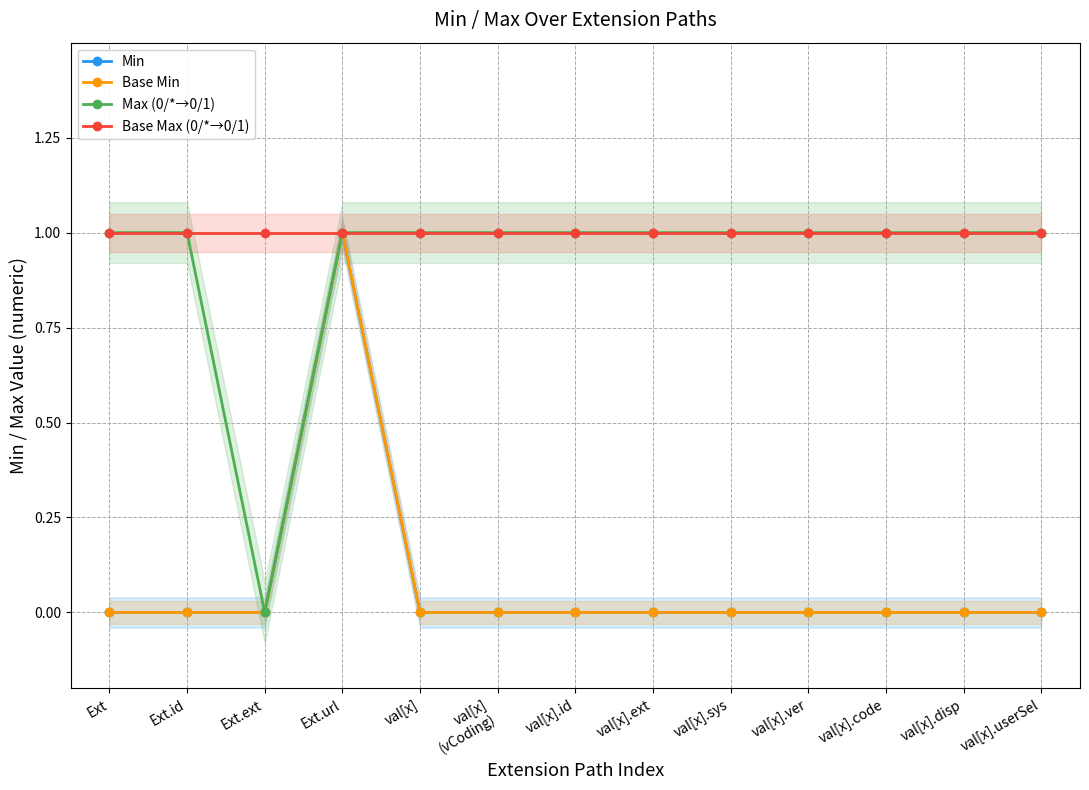

Reading right to left, list all the values displayed in this chart.

Min: val[x].userSel=0	val[x].disp=0	val[x].code=0	val[x].ver=0	val[x].sys=0	val[x].ext=0	val[x].id=0	val[x]
(vCoding)=0	val[x]=0	Ext.url=1	Ext.ext=0	Ext.id=0	Ext=0
Base Min: val[x].userSel=0	val[x].disp=0	val[x].code=0	val[x].ver=0	val[x].sys=0	val[x].ext=0	val[x].id=0	val[x]
(vCoding)=0	val[x]=0	Ext.url=1	Ext.ext=0	Ext.id=0	Ext=0
Max (0/*→0/1): val[x].userSel=1	val[x].disp=1	val[x].code=1	val[x].ver=1	val[x].sys=1	val[x].ext=1	val[x].id=1	val[x]
(vCoding)=1	val[x]=1	Ext.url=1	Ext.ext=0	Ext.id=1	Ext=1
Base Max (0/*→0/1): val[x].userSel=1	val[x].disp=1	val[x].code=1	val[x].ver=1	val[x].sys=1	val[x].ext=1	val[x].id=1	val[x]
(vCoding)=1	val[x]=1	Ext.url=1	Ext.ext=1	Ext.id=1	Ext=1